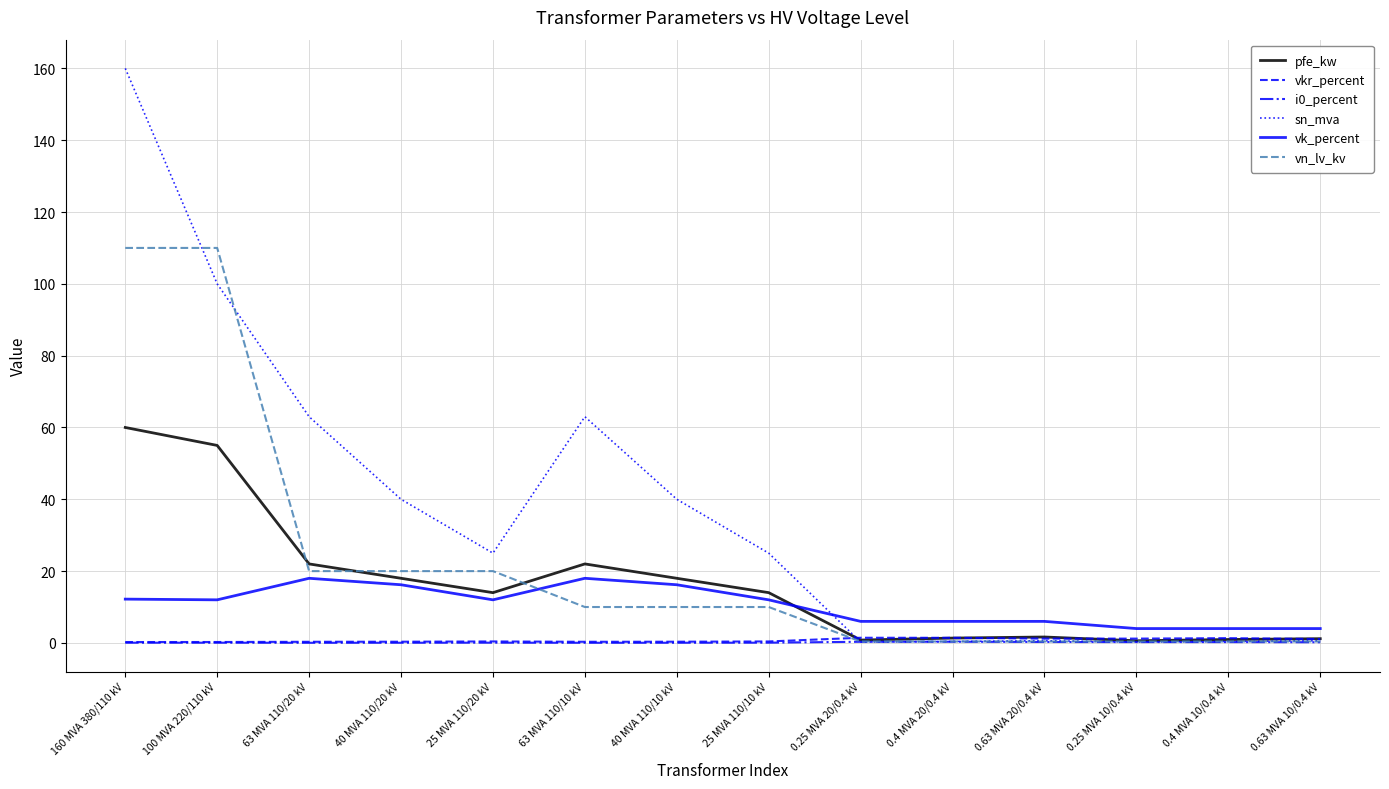

Is it true that vkr_percent equals 0.4 at 25 MVA 110/20 kV?

True